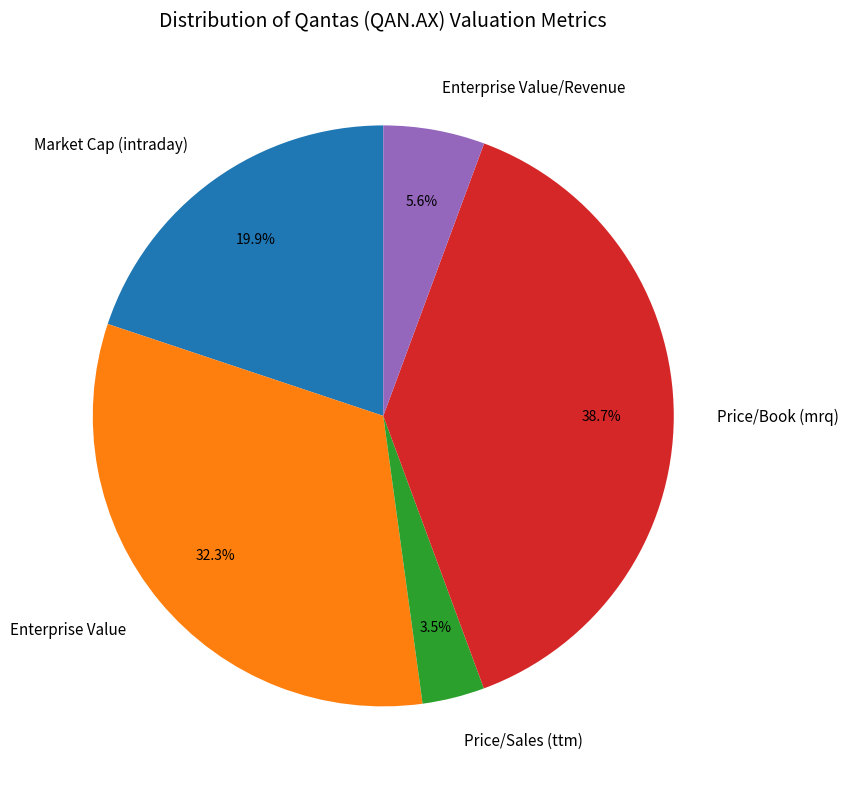

What percentage do Price/Book (mrq) and Market Cap (intraday) together represent?

58.6%